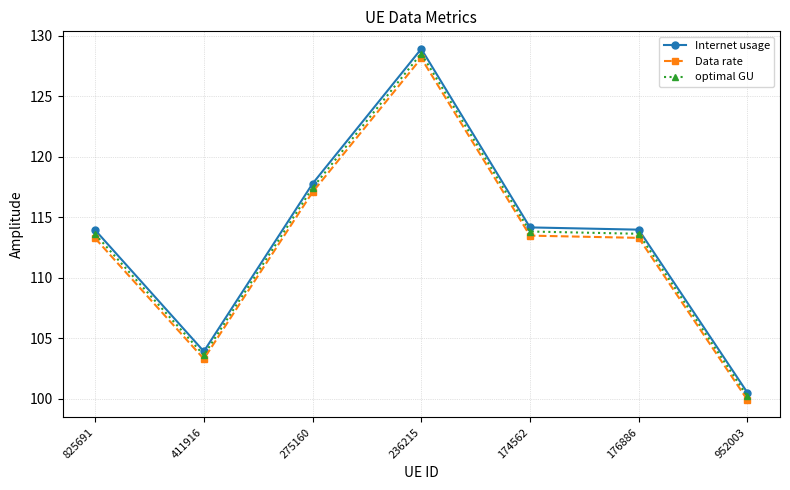

Which series has the largest range (max minus min)?

Internet usage